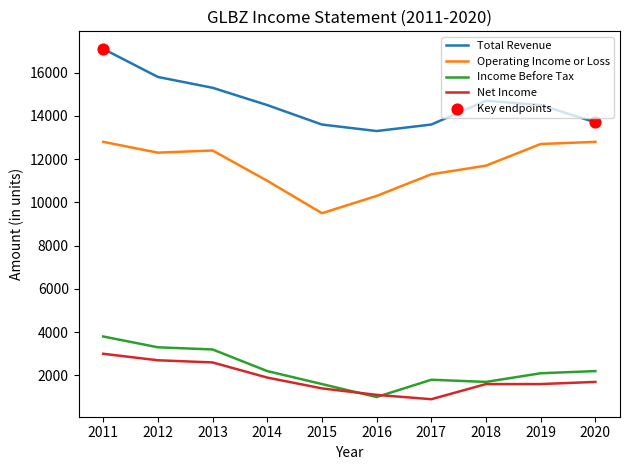

At which category is the sum across all series the highest?

2011